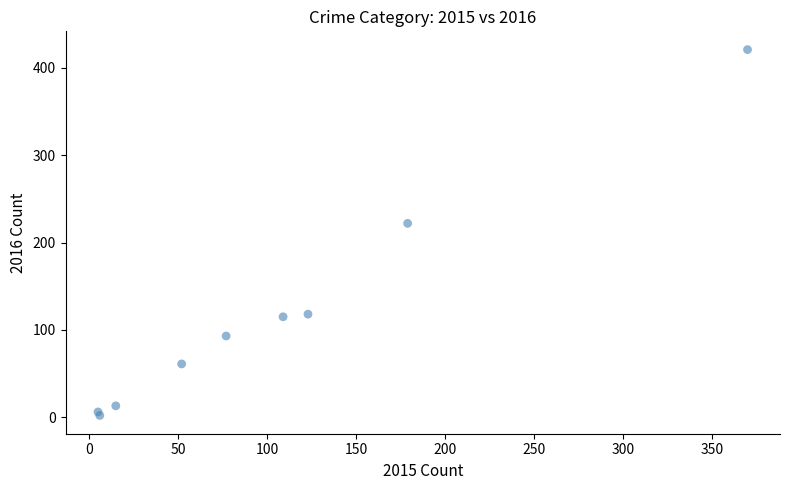

What Y value in the scatter plot is closest to 211?

222